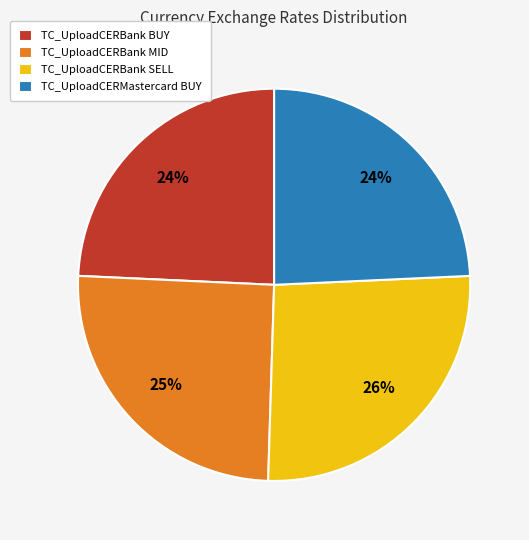

Is there a majority slice in this chart?

No